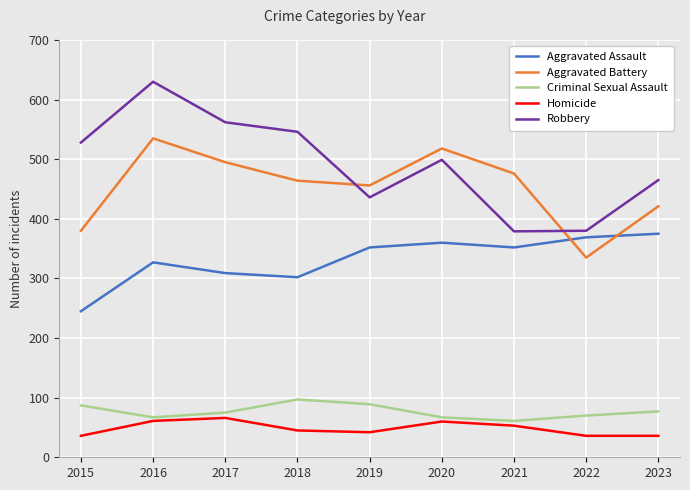

Is it true that Homicide equals 97 at 2017?

False